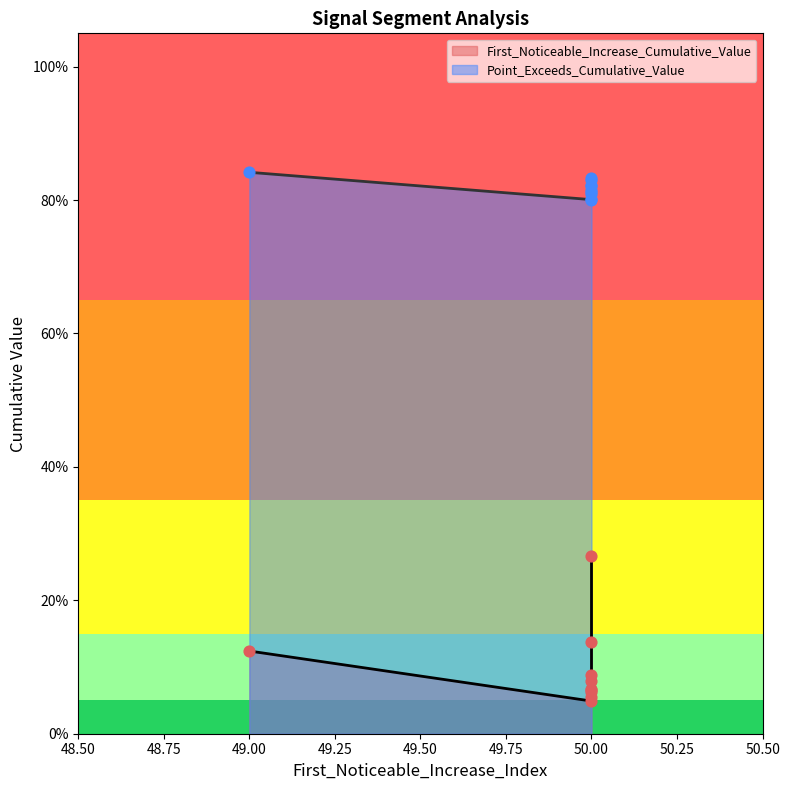

Which series has the largest Y range (max minus min)?

First_Noticeable_Increase_Cumulative_Value